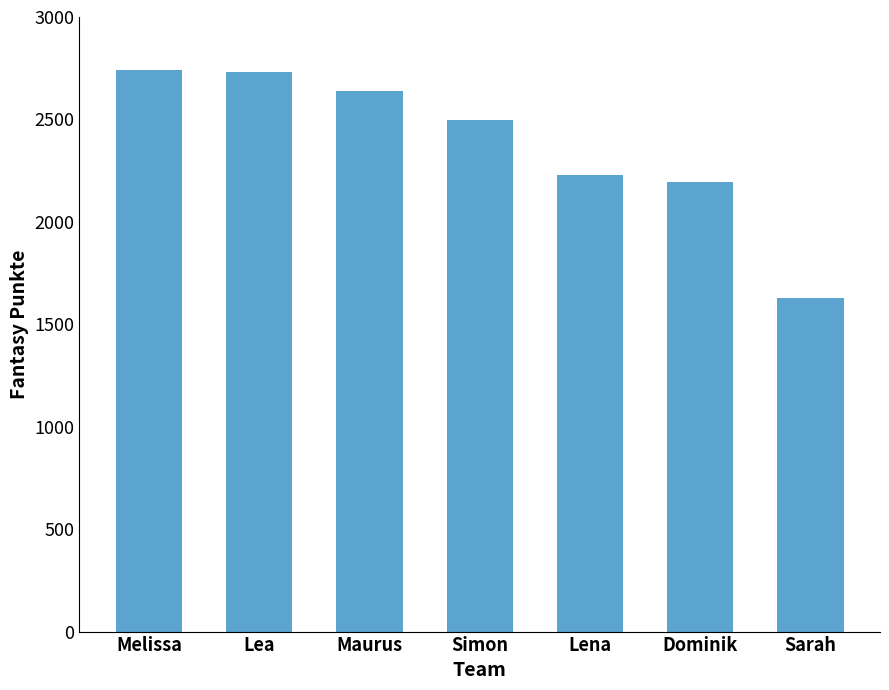

What is the value of the 1st bar from the left?

2739